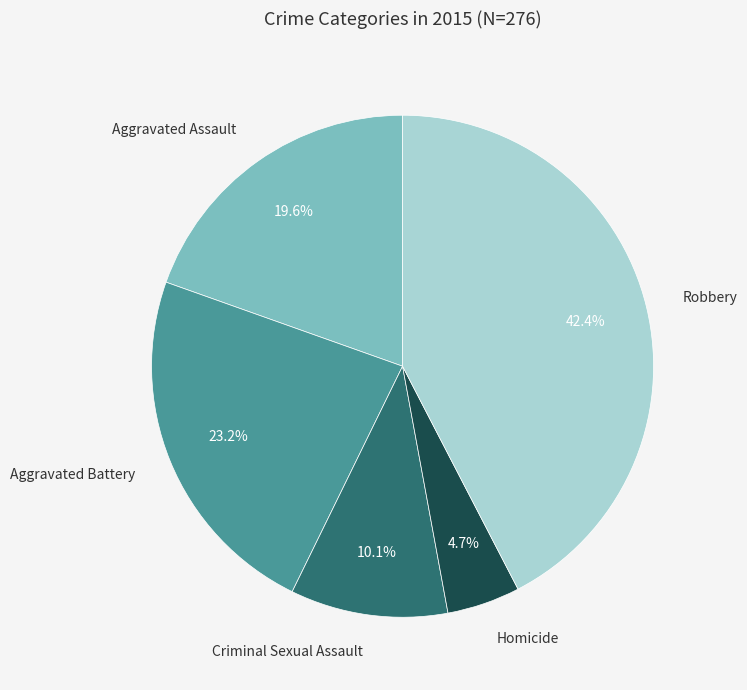

Which has a higher value, Aggravated Battery or Aggravated Assault?

Aggravated Battery